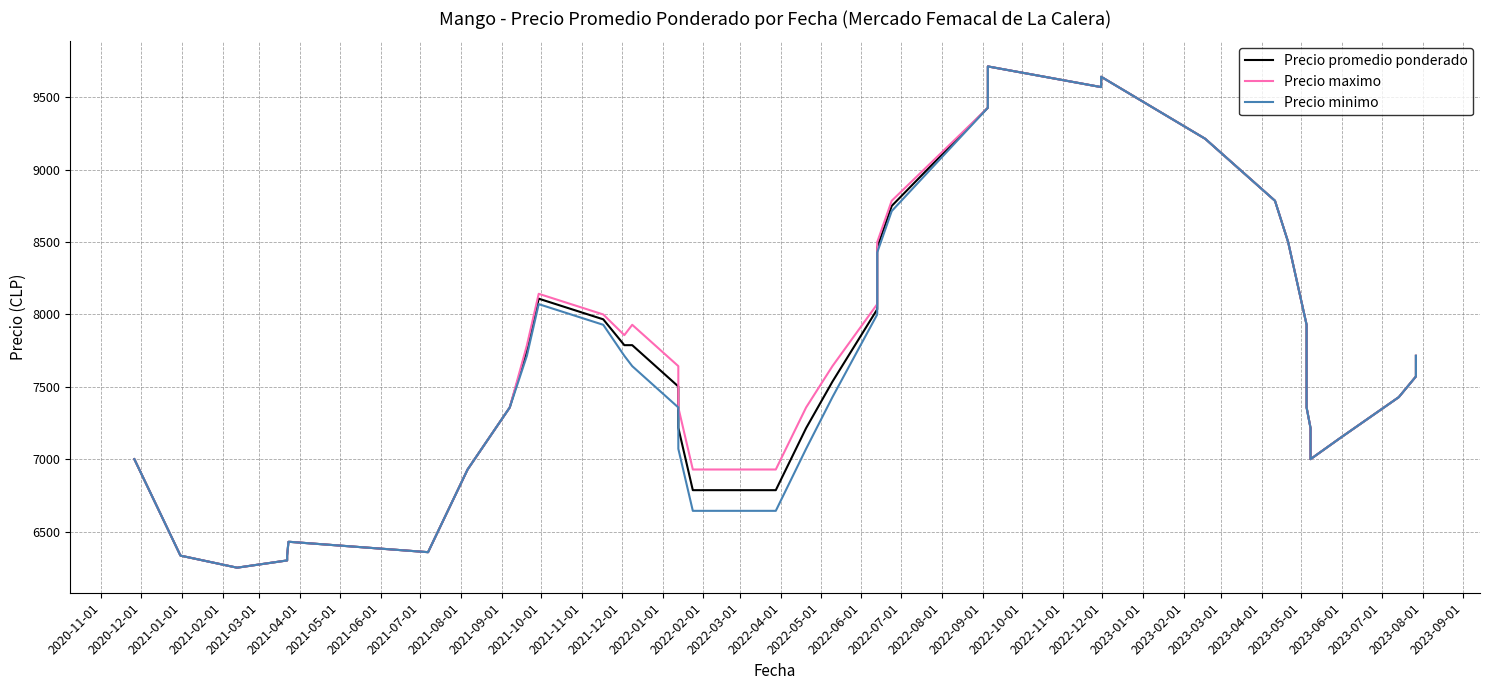

Rank the series by their average value, from highest to lowest.

Precio maximo, Precio promedio ponderado, Precio minimo